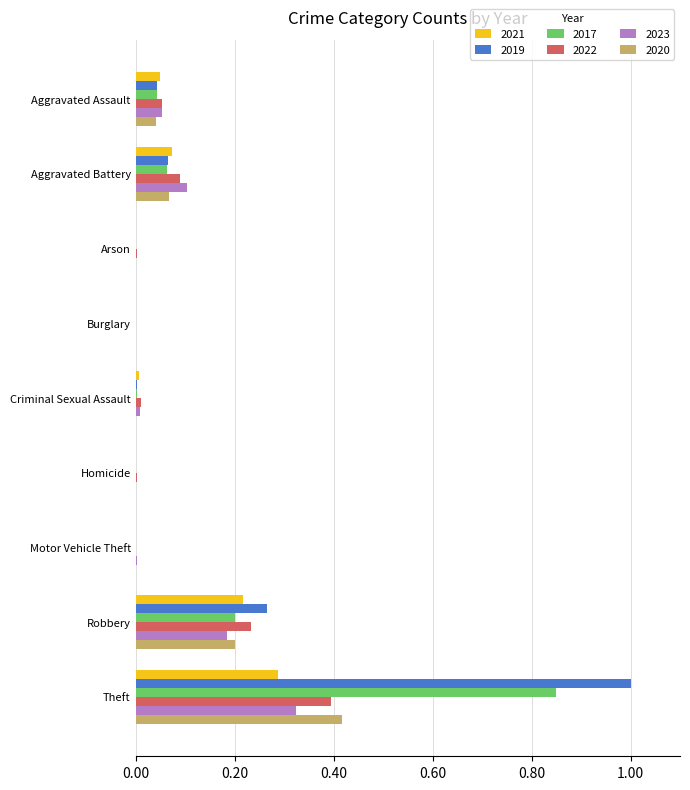

What are all the series names shown in the legend?

2021, 2019, 2017, 2022, 2023, 2020